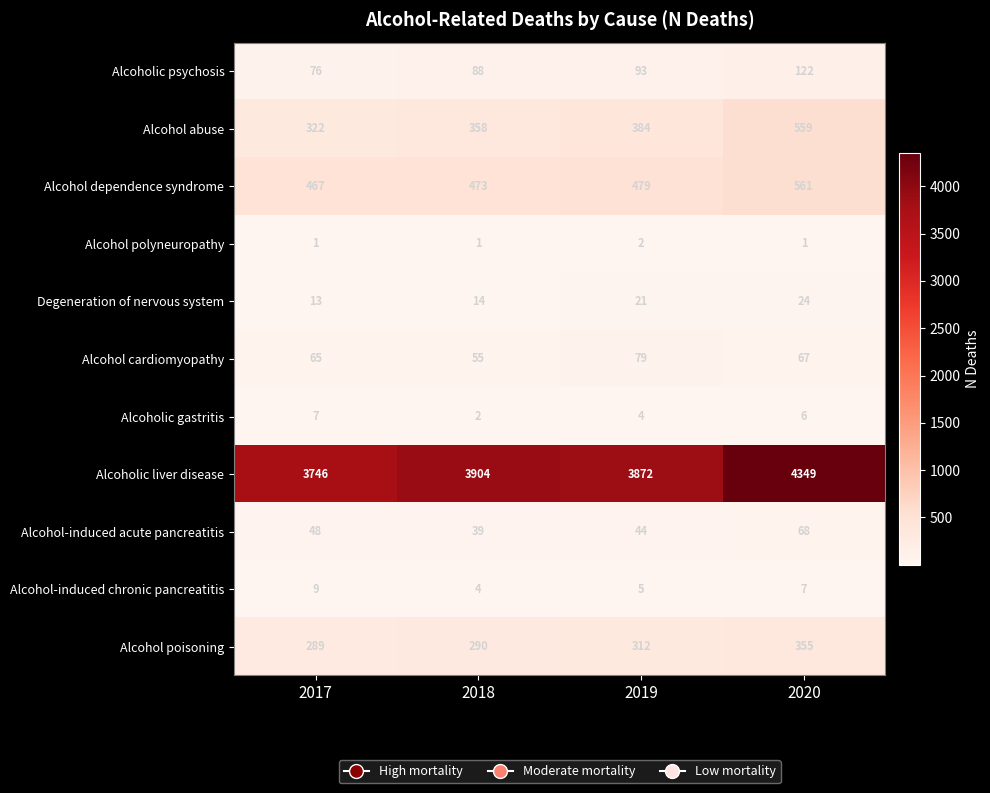

What is the highest value of the Alcohol-induced acute pancreatitis series?

68